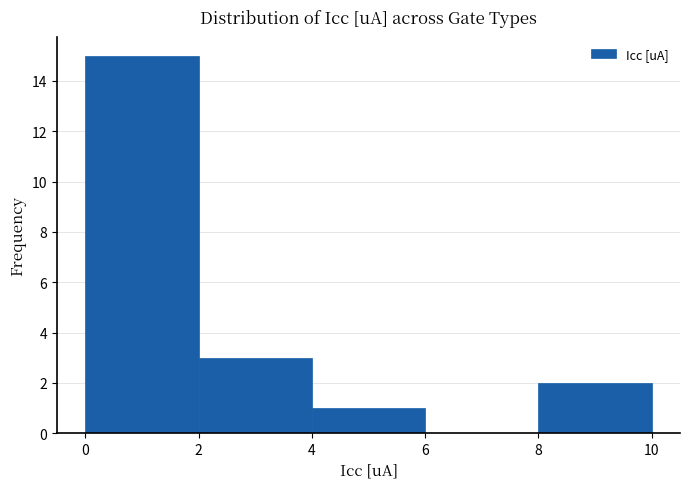

Reading left to right, transcribe this chart: for each bar, give the range it covers on the x-axis and its height. The values are not printed on the chart, so give them approximately, as read against the axis.

0 to 2: 15
2 to 4: 3
4 to 6: 1
6 to 8: 0
8 to 10: 2